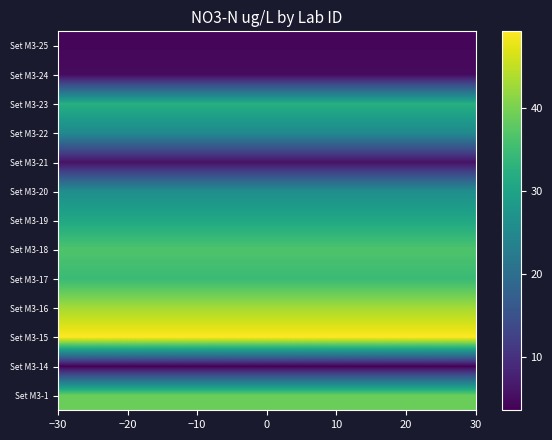

Reading left to right, transcribe all the data shown in this chart.

Set M3-25: 4.3	4.3	4.3	4.3	4.3	4.3	4.3	4.3	4.3	4.3	4.3	4.3	4.3	4.3	4.3	4.3	4.3	4.3	4.3	4.3	4.3	4.3	4.3	4.3	4.3	4.3	4.3	4.3	4.3	4.3
Set M3-24: 4.9	4.9	4.9	4.9	4.9	4.9	4.9	4.9	4.9	4.9	4.9	4.9	4.9	4.9	4.9	4.9	4.9	4.9	4.9	4.9	4.9	4.9	4.9	4.9	4.9	4.9	4.9	4.9	4.9	4.9
Set M3-23: 32.3	32.3	32.3	32.3	32.3	32.3	32.3	32.3	32.3	32.3	32.3	32.3	32.3	32.3	32.3	32.3	32.3	32.3	32.3	32.3	32.3	32.3	32.3	32.3	32.3	32.3	32.3	32.3	32.3	32.3
Set M3-22: 25.2	25.2	25.2	25.2	25.2	25.2	25.2	25.2	25.2	25.2	25.2	25.2	25.2	25.2	25.2	25.2	25.2	25.2	25.2	25.2	25.2	25.2	25.2	25.2	25.2	25.2	25.2	25.2	25.2	25.2
Set M3-21: 5.8	5.8	5.8	5.8	5.8	5.8	5.8	5.8	5.8	5.8	5.8	5.8	5.8	5.8	5.8	5.8	5.8	5.8	5.8	5.8	5.8	5.8	5.8	5.8	5.8	5.8	5.8	5.8	5.8	5.8
Set M3-20: 26.0	26.0	26.0	26.0	26.0	26.0	26.0	26.0	26.0	26.0	26.0	26.0	26.0	26.0	26.0	26.0	26.0	26.0	26.0	26.0	26.0	26.0	26.0	26.0	26.0	26.0	26.0	26.0	26.0	26.0
Set M3-19: 30.9	30.9	30.9	30.9	30.9	30.9	30.9	30.9	30.9	30.9	30.9	30.9	30.9	30.9	30.9	30.9	30.9	30.9	30.9	30.9	30.9	30.9	30.9	30.9	30.9	30.9	30.9	30.9	30.9	30.9
Set M3-18: 36.6	36.6	36.6	36.6	36.6	36.6	36.6	36.6	36.6	36.6	36.6	36.6	36.6	36.6	36.6	36.6	36.6	36.6	36.6	36.6	36.6	36.6	36.6	36.6	36.6	36.6	36.6	36.6	36.6	36.6
Set M3-17: 34.6	34.6	34.6	34.6	34.6	34.6	34.6	34.6	34.6	34.6	34.6	34.6	34.6	34.6	34.6	34.6	34.6	34.6	34.6	34.6	34.6	34.6	34.6	34.6	34.6	34.6	34.6	34.6	34.6	34.6
Set M3-16: 43.0	43.0	43.0	43.0	43.0	43.0	43.0	43.0	43.0	43.0	43.0	43.0	43.0	43.0	43.0	43.0	43.0	43.0	43.0	43.0	43.0	43.0	43.0	43.0	43.0	43.0	43.0	43.0	43.0	43.0
Set M3-15: 49.2	49.2	49.2	49.2	49.2	49.2	49.2	49.2	49.2	49.2	49.2	49.2	49.2	49.2	49.2	49.2	49.2	49.2	49.2	49.2	49.2	49.2	49.2	49.2	49.2	49.2	49.2	49.2	49.2	49.2
Set M3-14: 3.5	3.5	3.5	3.5	3.5	3.5	3.5	3.5	3.5	3.5	3.5	3.5	3.5	3.5	3.5	3.5	3.5	3.5	3.5	3.5	3.5	3.5	3.5	3.5	3.5	3.5	3.5	3.5	3.5	3.5
Set M3-1: 38.9	38.9	38.9	38.9	38.9	38.9	38.9	38.9	38.9	38.9	38.9	38.9	38.9	38.9	38.9	38.9	38.9	38.9	38.9	38.9	38.9	38.9	38.9	38.9	38.9	38.9	38.9	38.9	38.9	38.9